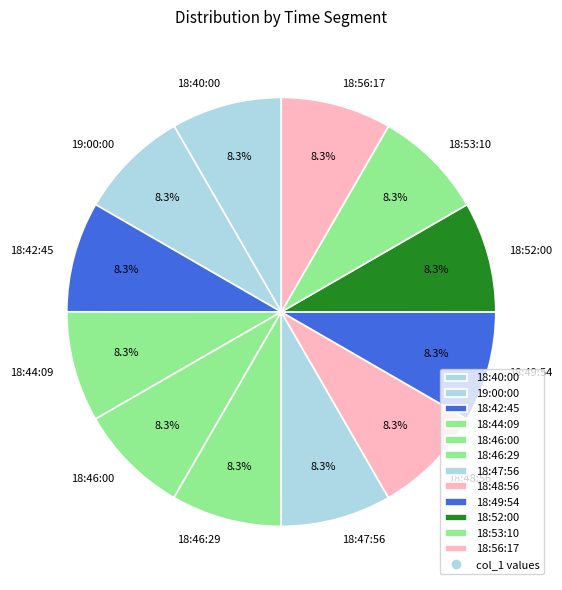

Does 18:53:10 represent more than half of the total?

No